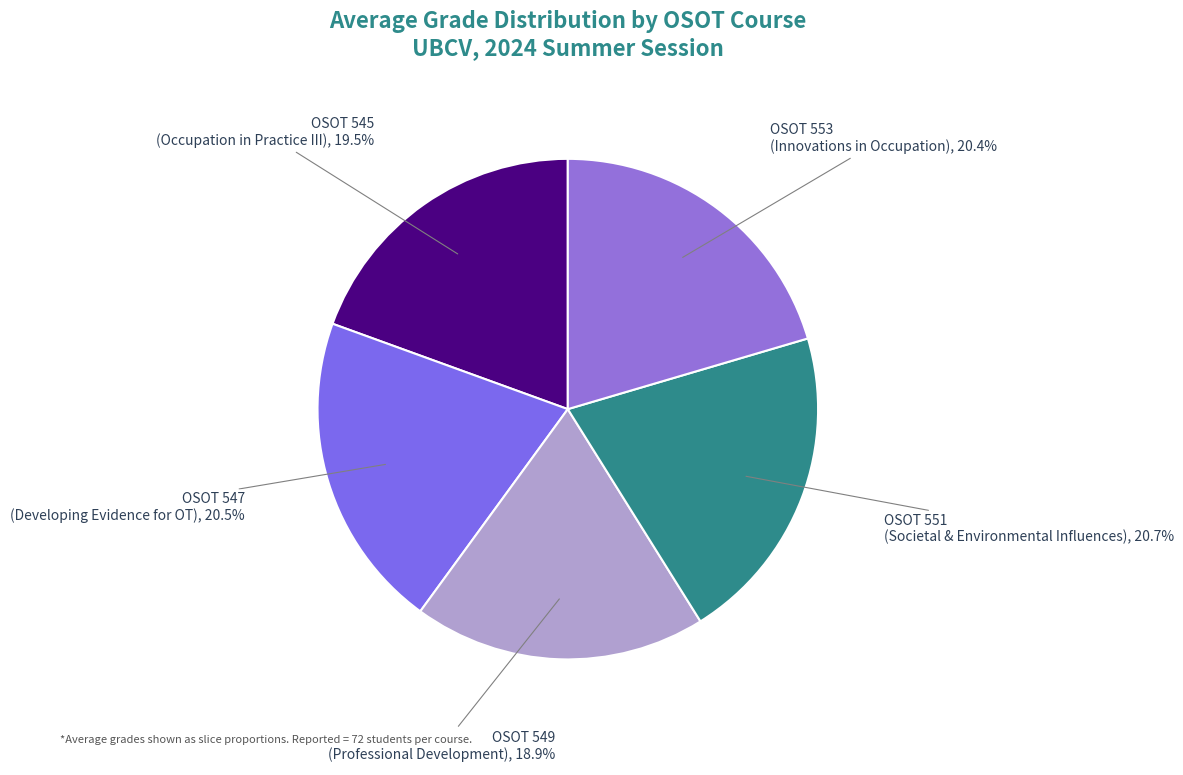

Does OSOT 549 (Professional Development) account for over 50% of the chart?

No